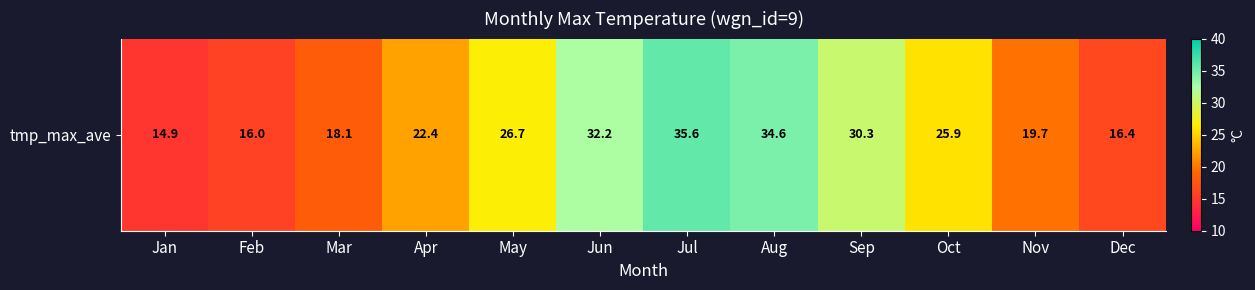

What is the change in value from Feb to Apr?

+6.4